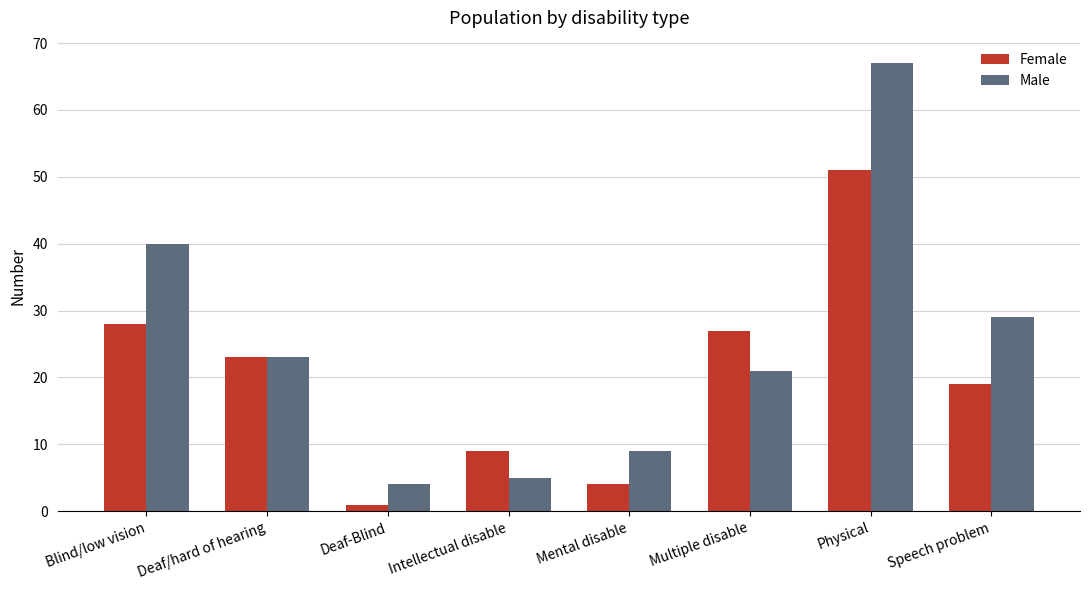

Rank the series by their maximum value, from lowest to highest.

Female, Male